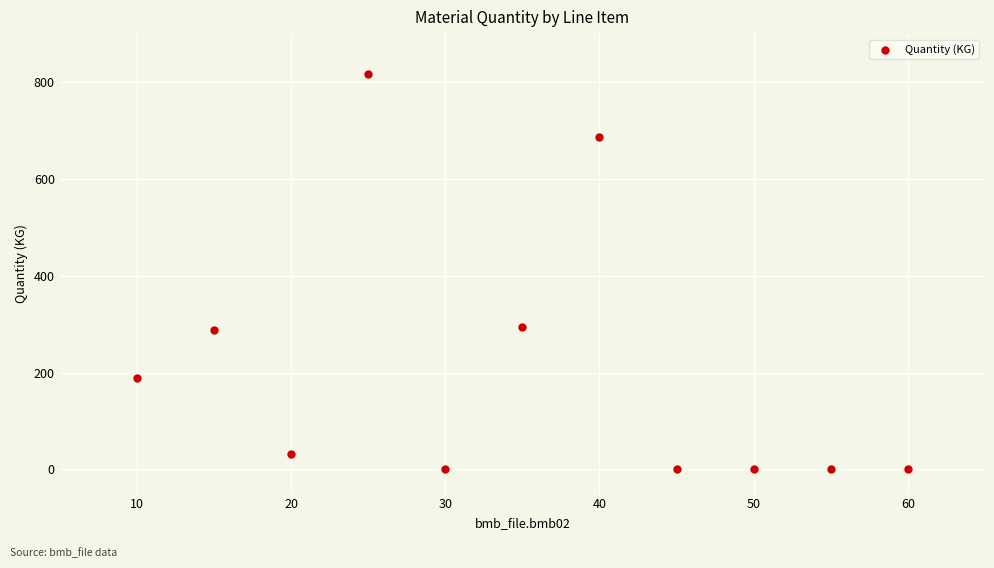

What is the range of Y values (max minus min)?

817.0